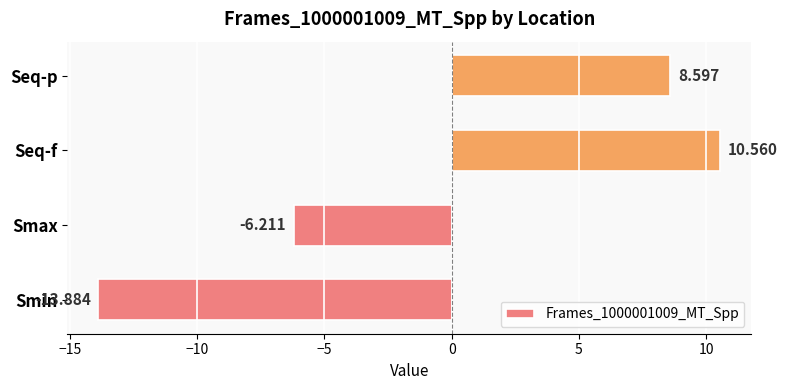

Which category has the lowest value across all series?

Smin